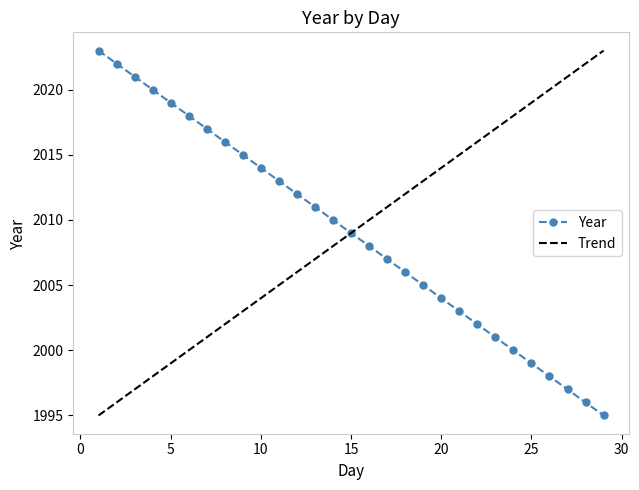

What is the maximum value shown in the chart?

2023